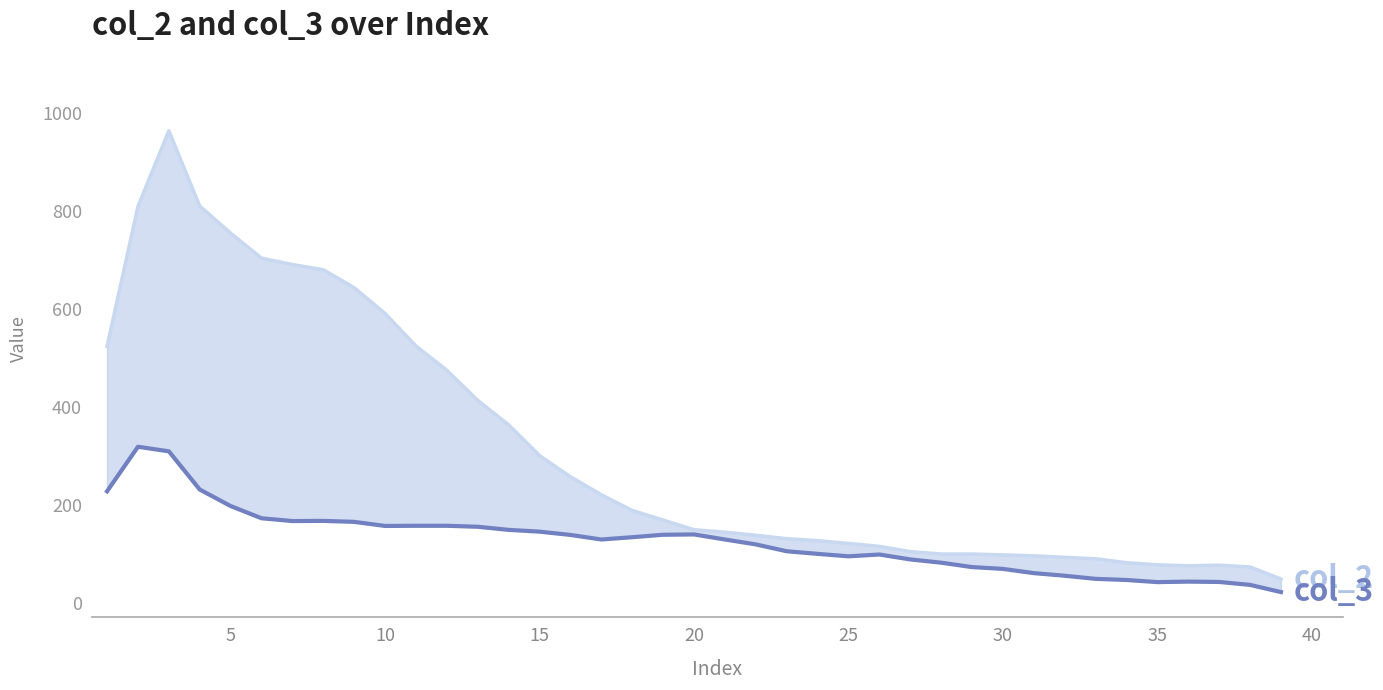

What is the minimum value shown in the chart?

21.7